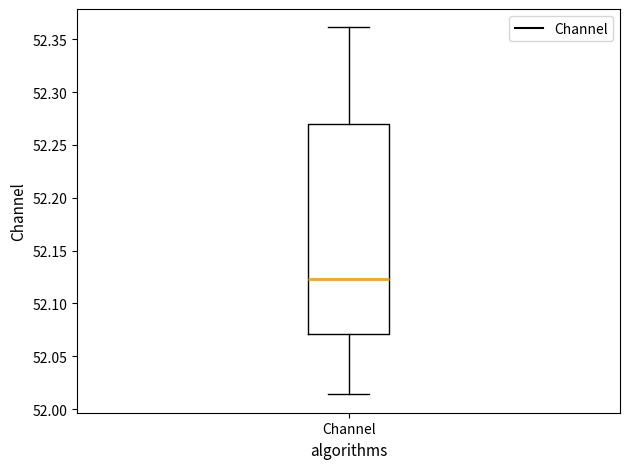

Where is the upper edge of the box for Channel on the y-axis? The values are not printed on the chart, so give them approximately, as read against the axis.

52.270